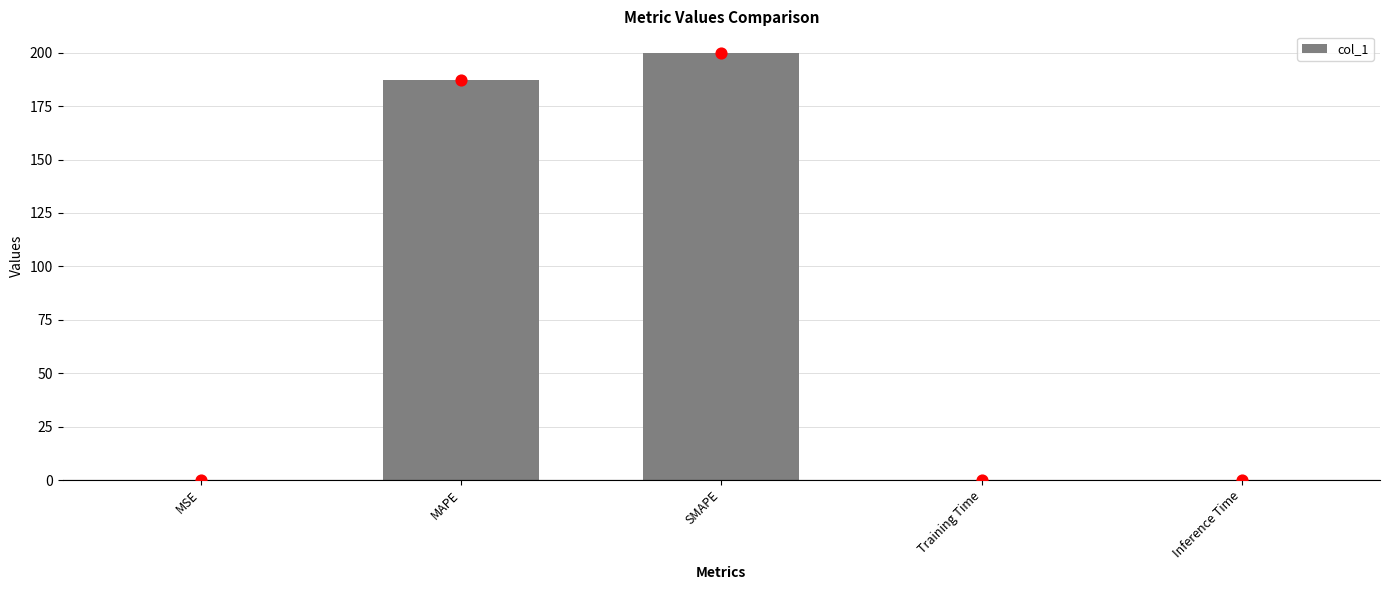

Which has a higher value, MSE or MAPE?

MAPE